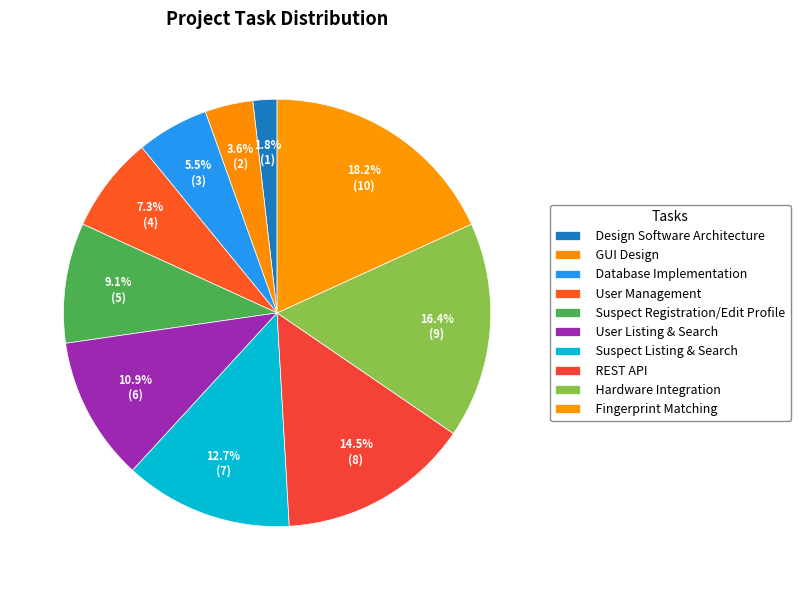

How many segments does this pie chart have?

10